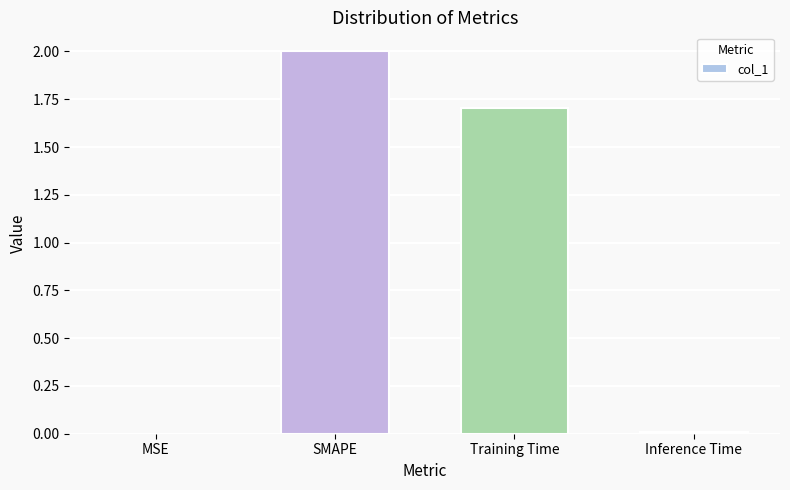

Count the number of values greater than 1.

2